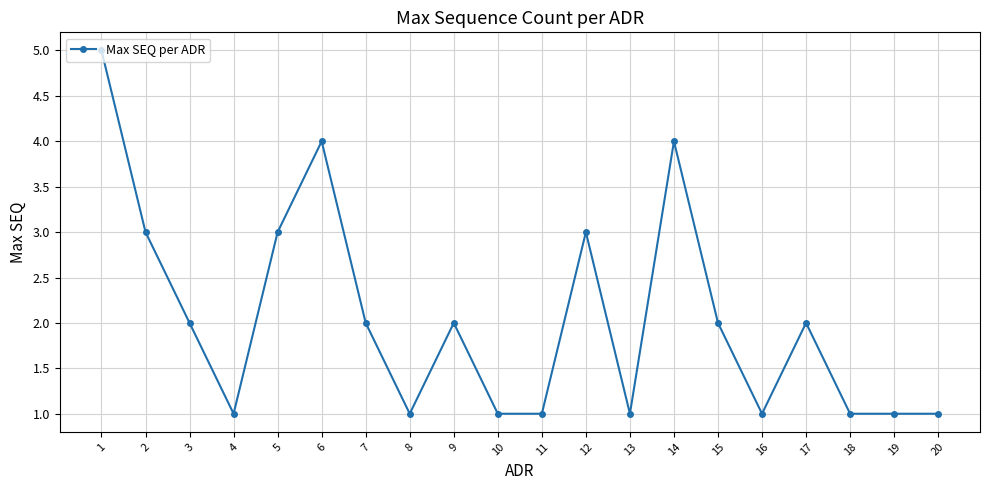

What is the approximate value at 12?

3